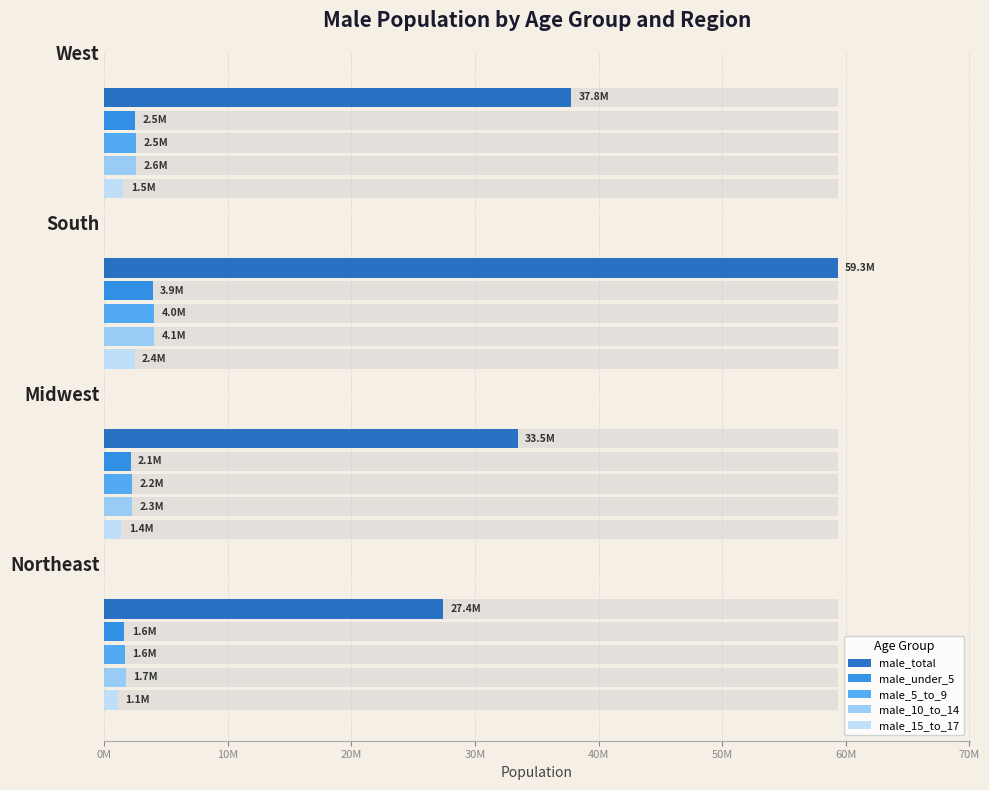

Reading left to right, transcribe all the data shown in this chart.

male_total: 27414842	33465087	59345286	37793538
male_under_5: 1625431	2133631	3902985	2489775
male_5_to_9: 1649070	2220358	4014645	2547143
male_10_to_14: 1723297	2260260	4051482	2550254
male_15_to_17: 1081358	1383366	2441734	1535650